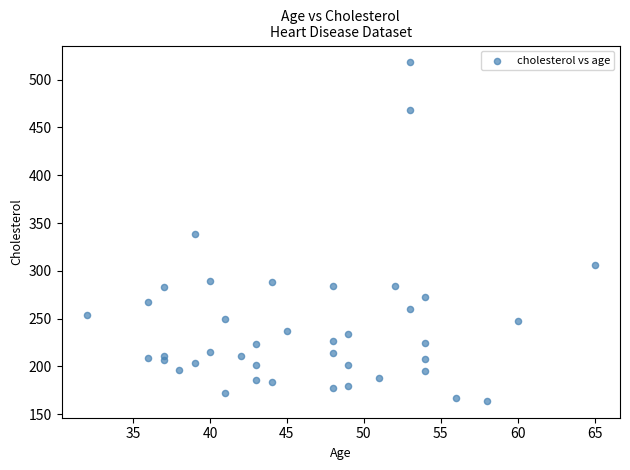

What is the range of Y values (max minus min)?

354